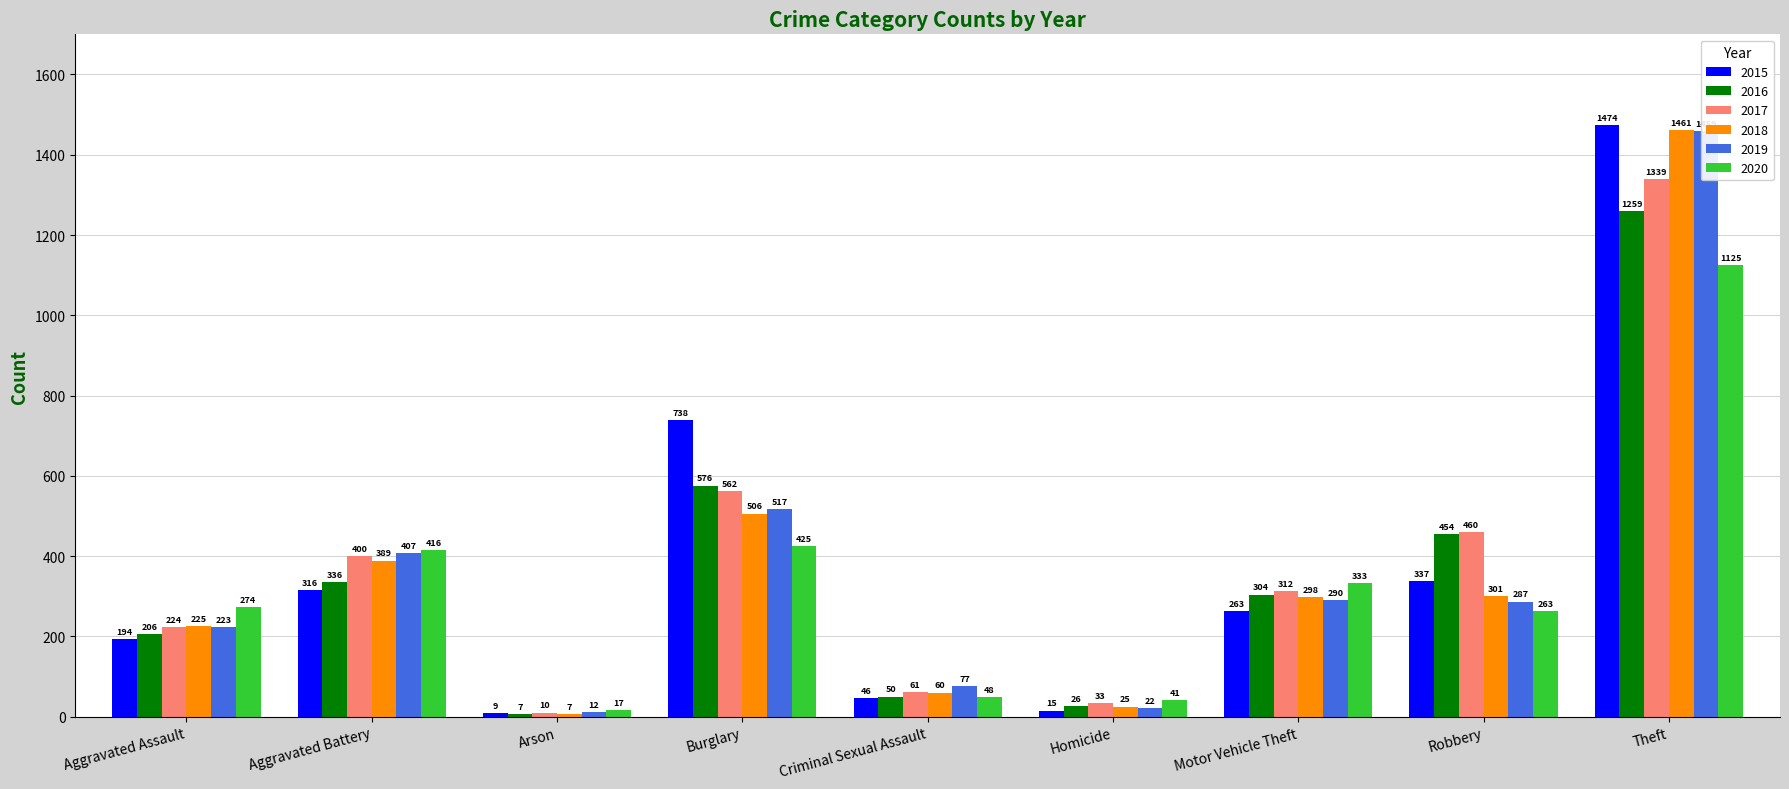

Is it true that 2017 equals 224 at Aggravated Assault?

True